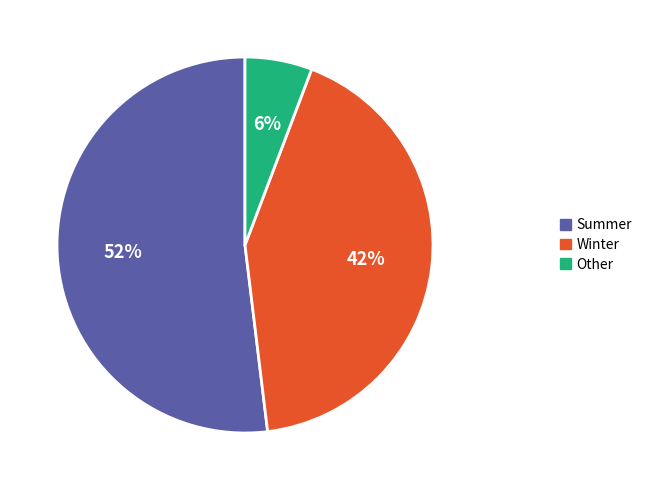

Which category has the biggest portion of the pie?

Summer